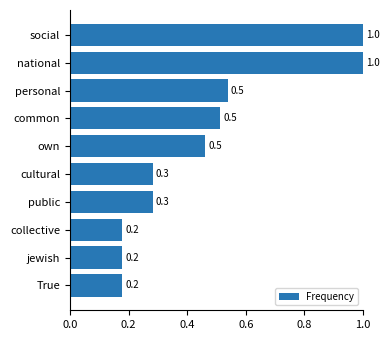

How many distinct data groups are displayed?

1